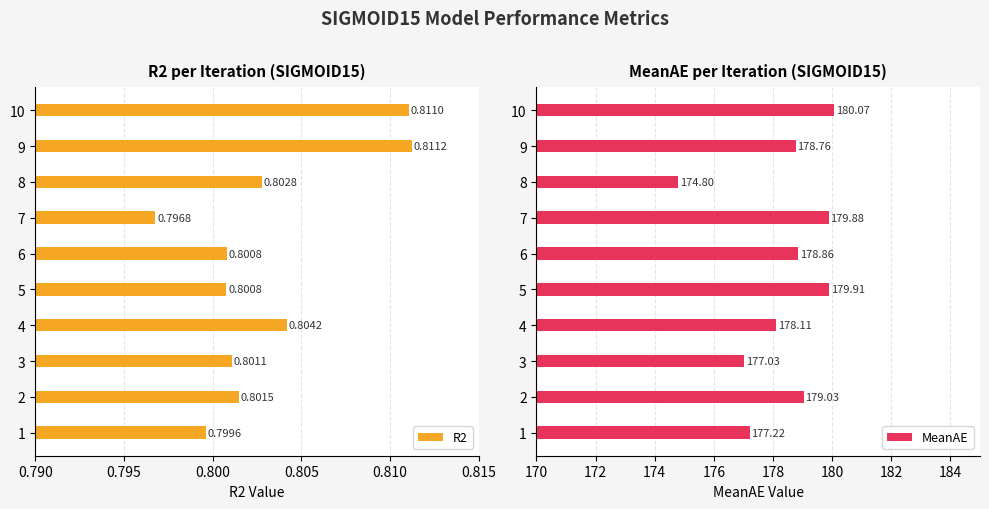

List the labels in order of MeanAE value, smallest first.

8, 3, 1, 4, 9, 6, 2, 7, 5, 10